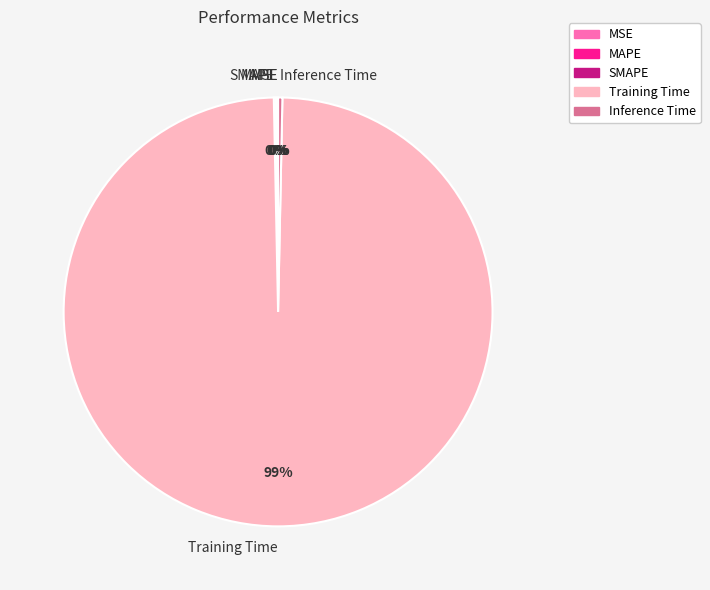

To the nearest percent, what is the average slice percentage?

20%